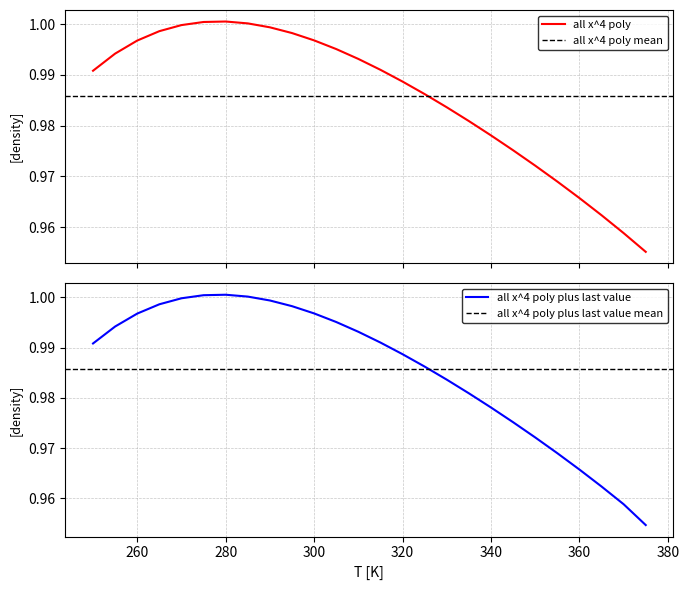

At which category does all x^4 poly plus last value reach its first local peak?

280